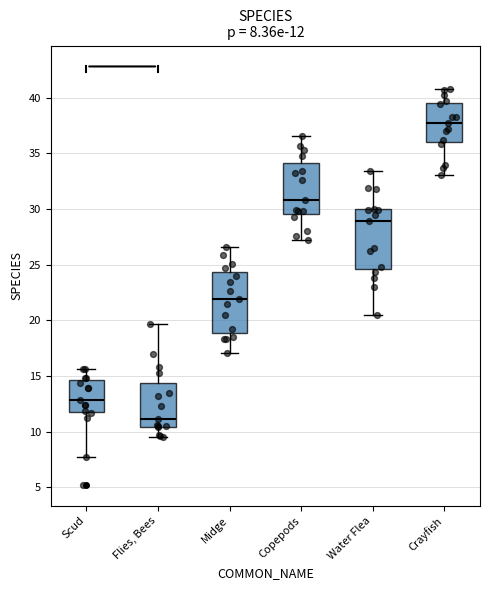

Which box's median line is the lowest?

Flies, Bees